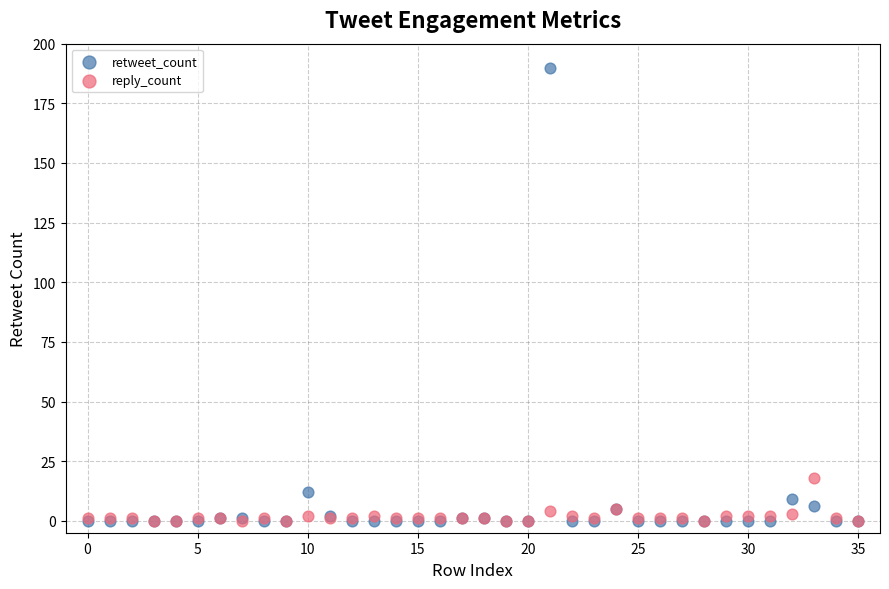

In the retweet_count series, what Y value is closest to 95?

12